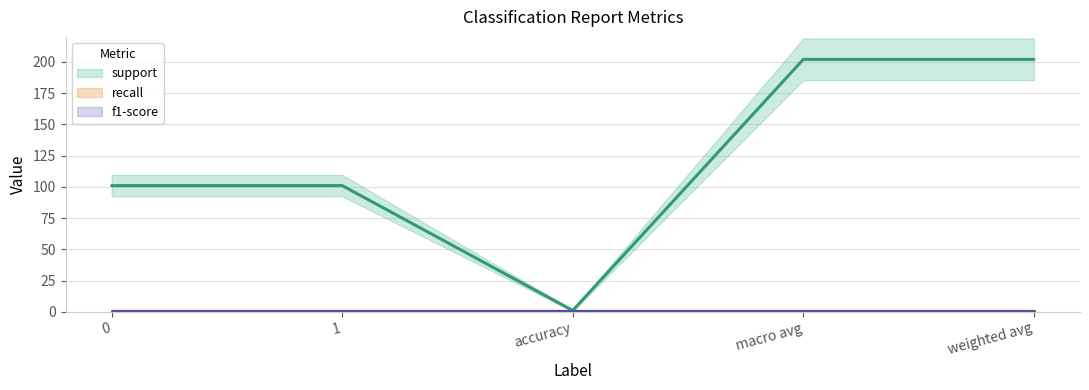

Rank the categories by support value from highest to lowest.

macro avg, weighted avg, 0, 1, accuracy